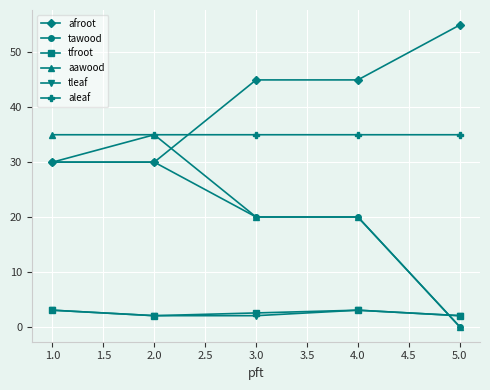

At which label does afroot reach its peak?

5.0